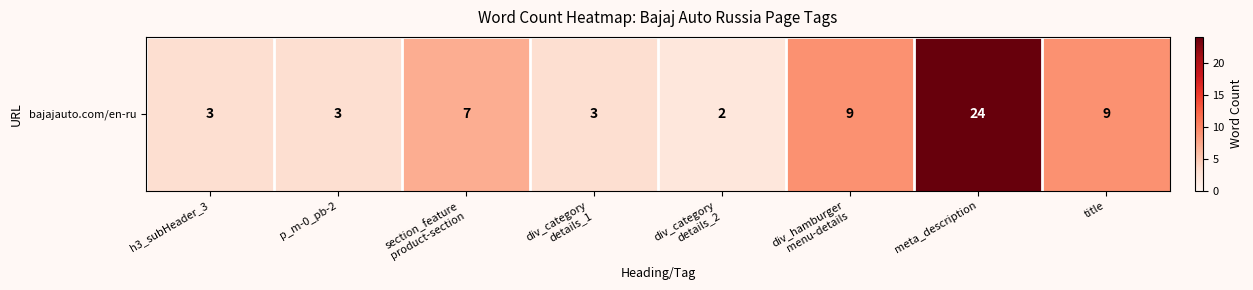

At which category does the chart reach its peak across all series?

meta_description